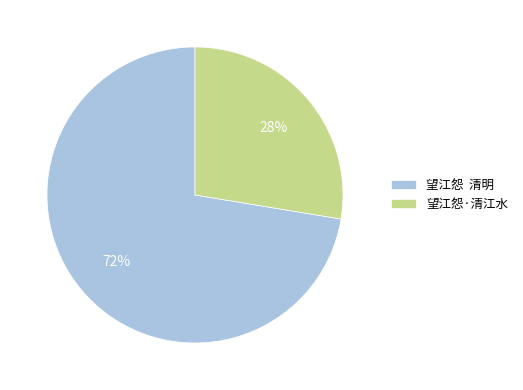

How many slices are in this pie chart?

2